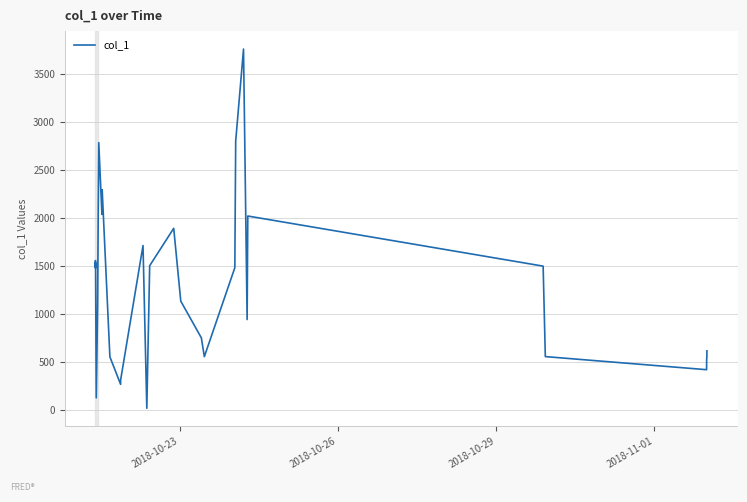

What is the difference between the maximum and minimum values?

3744.3